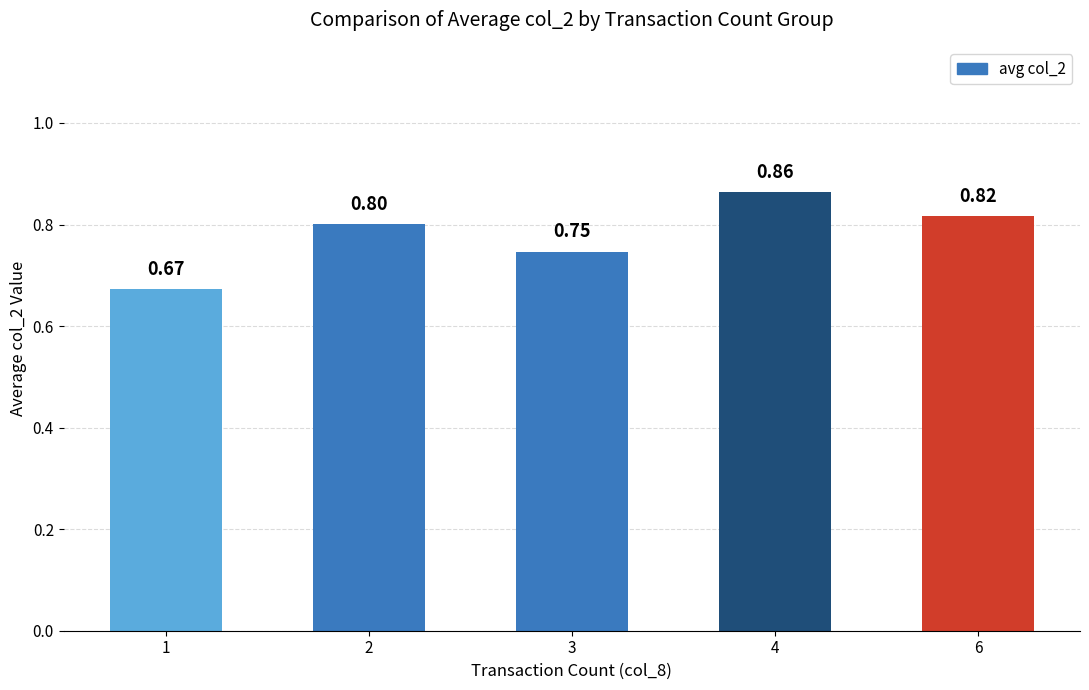

The chart shows a value of 0.5 at 4. True or false?

False